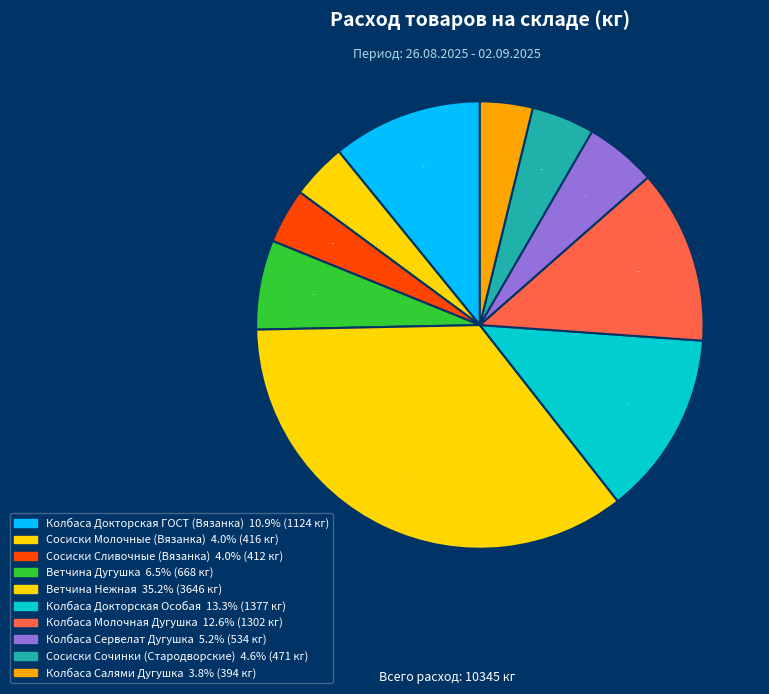

The Сосиски Молочные (Вязанка) slice represents 1% of the pie. True or false?

False